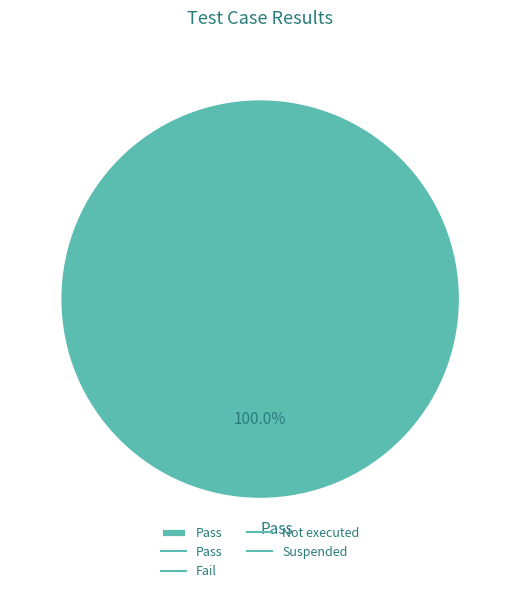

Rank the categories by value from highest to lowest.

Pass